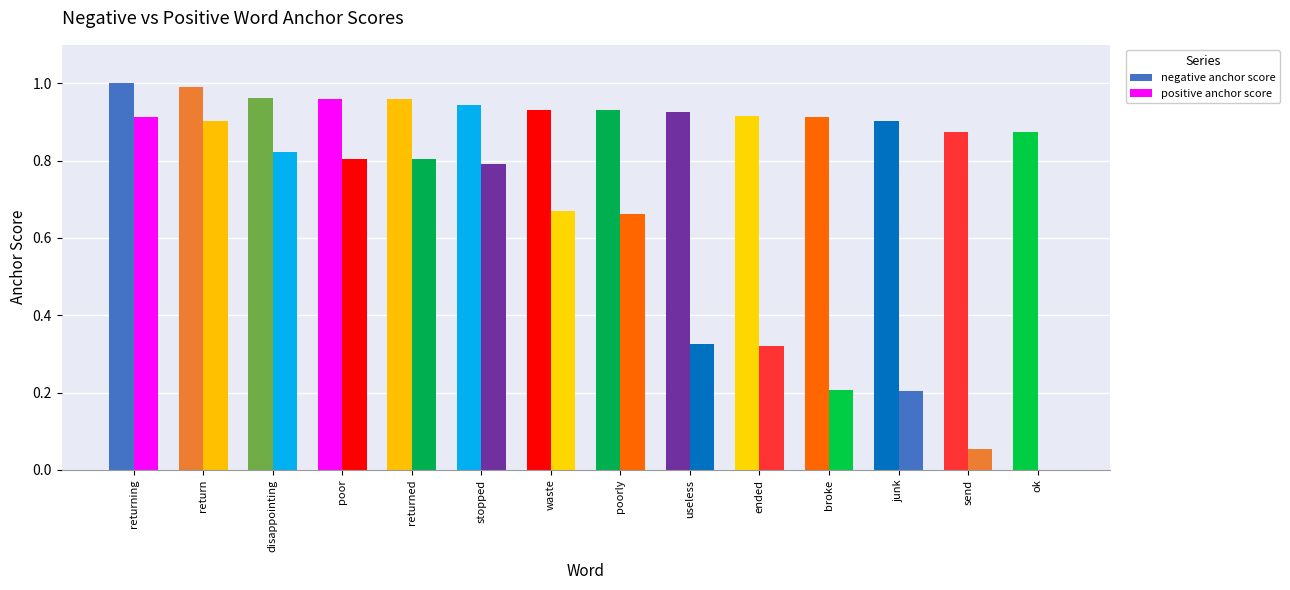

What is the value of the positive anchor score bar at the 9th from the left?

0.3